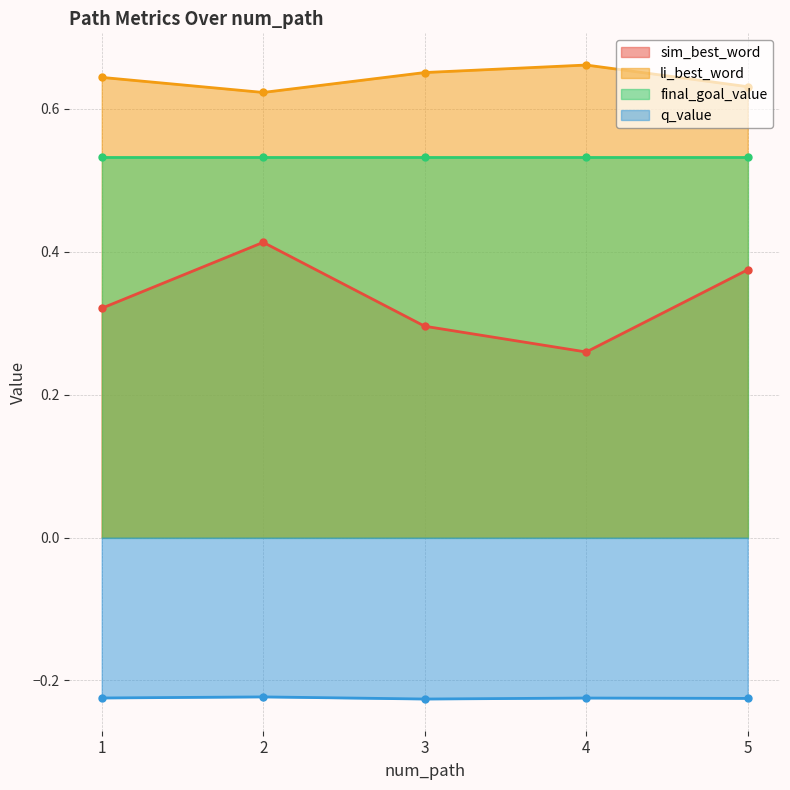

Rank the categories by sim_best_word value from highest to lowest.

2, 5, 1, 3, 4